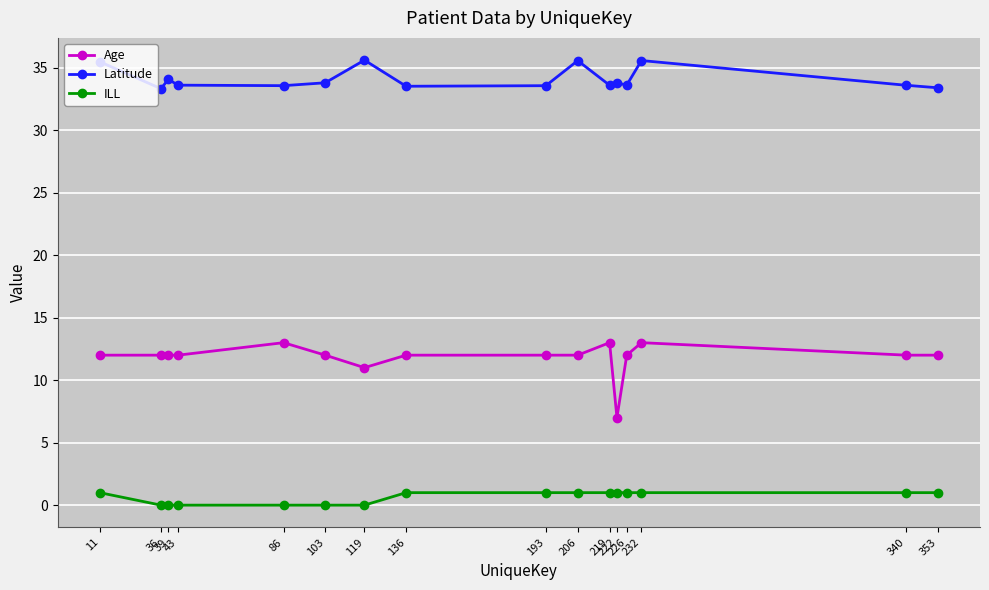

True or false: Age has more than 2 points higher than both neighbors.

True